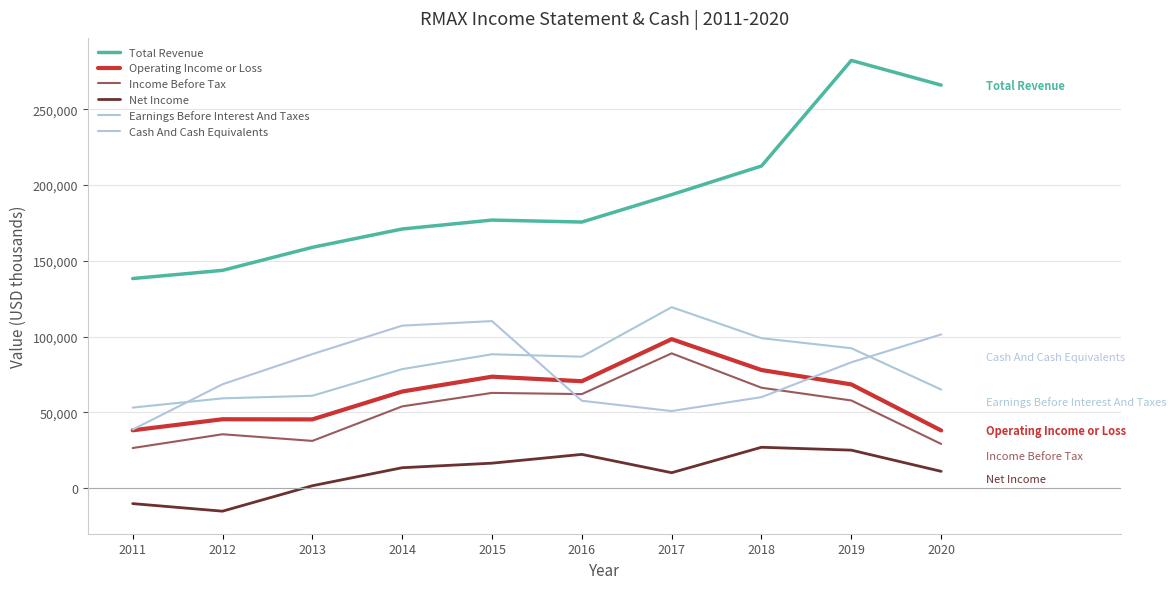

Read the Total Revenue value at 2014.

171000